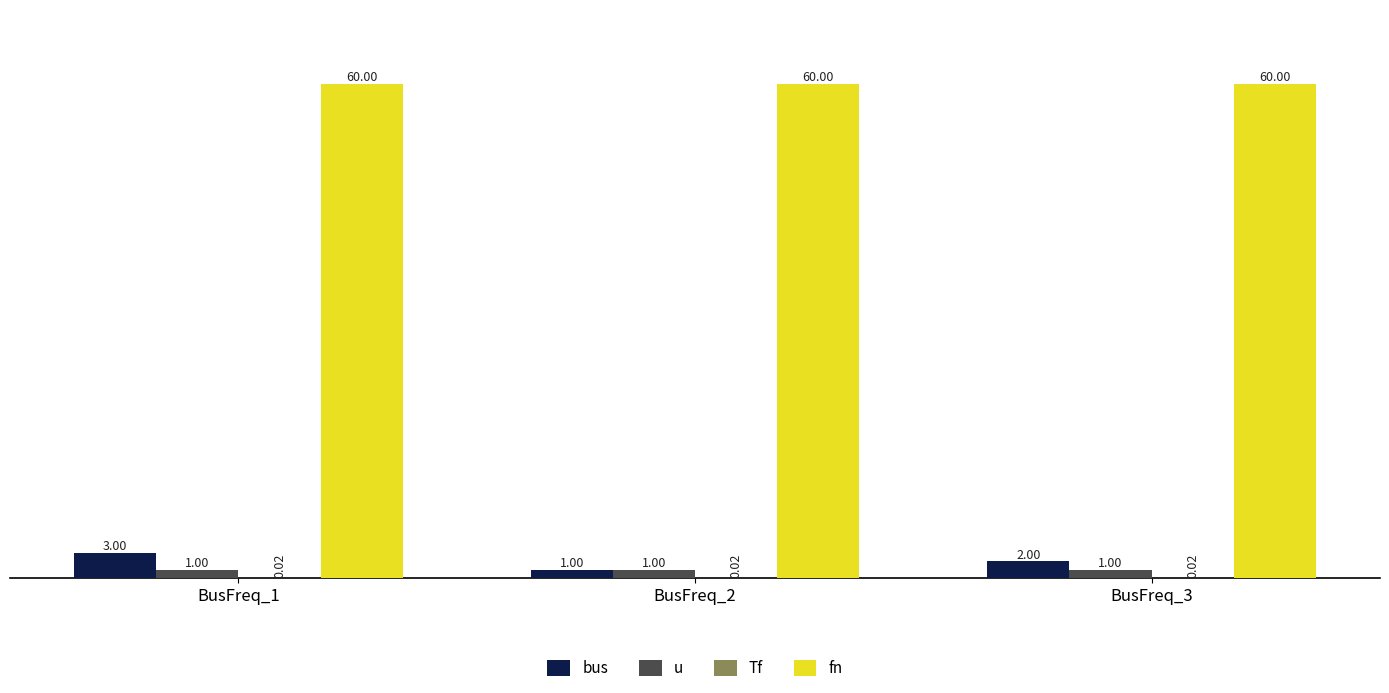

What is the sum of the u values at BusFreq_3 and BusFreq_2?

2.0